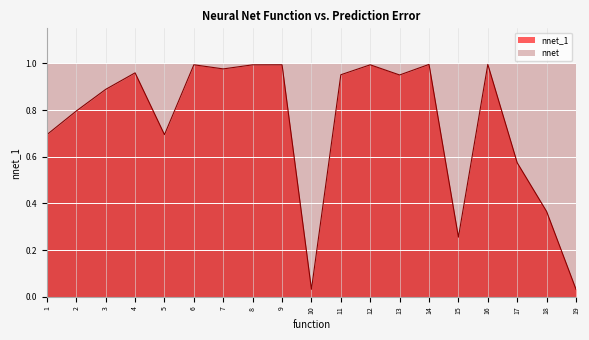

What is the value of the 8th point from the left?

1.0